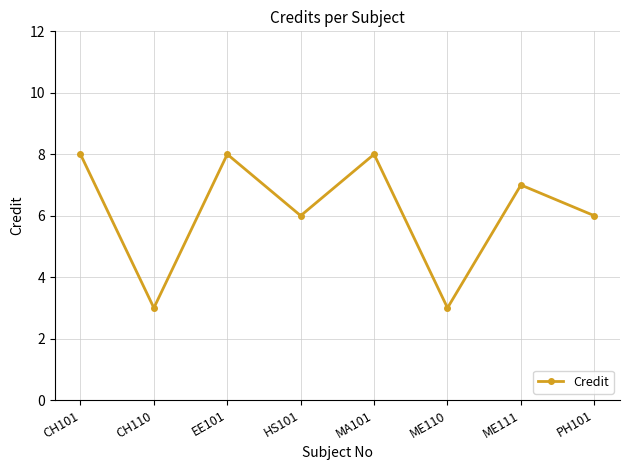

The chart shows a value of 6 at HS101. True or false?

True